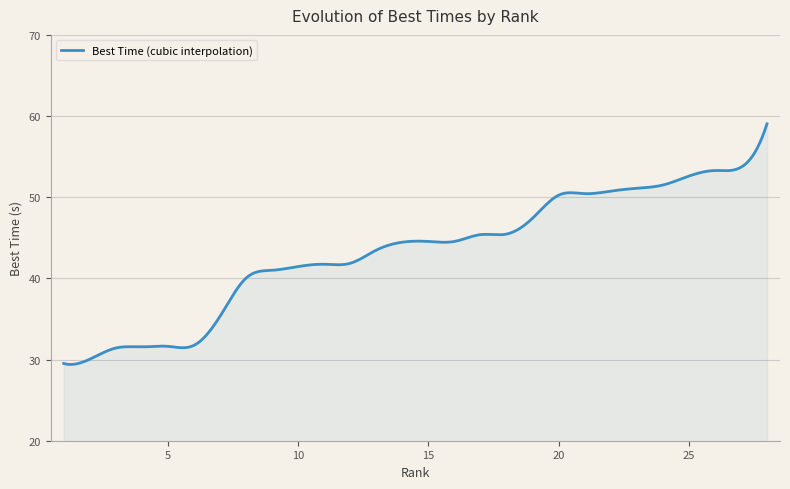

What is the greatest value displayed?

59.0